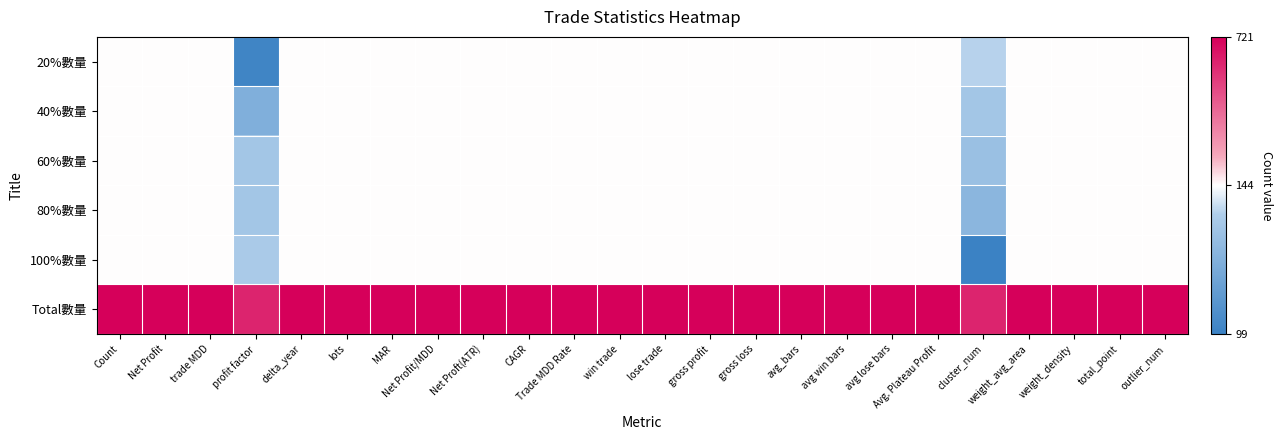

What is the minimum value shown in the chart?

99